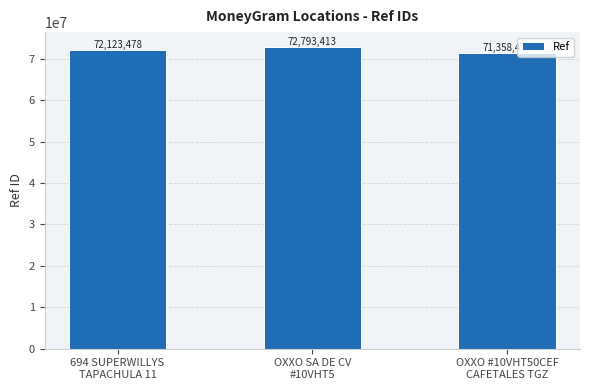

Reading left to right, transcribe all the data shown in this chart.

72123478	72793413	71358477